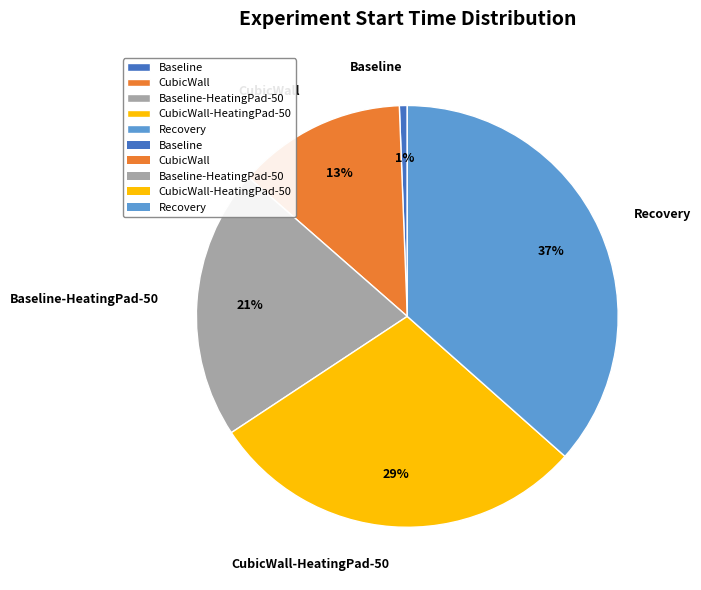

Between Baseline and CubicWall, which is larger?

CubicWall